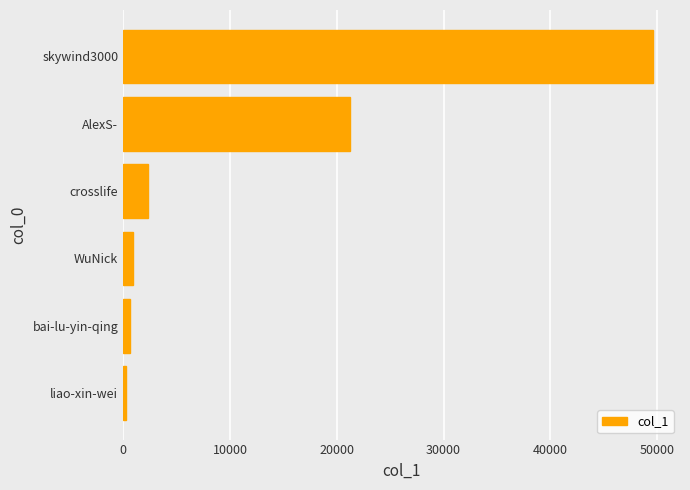

What is the greatest value displayed?

49658